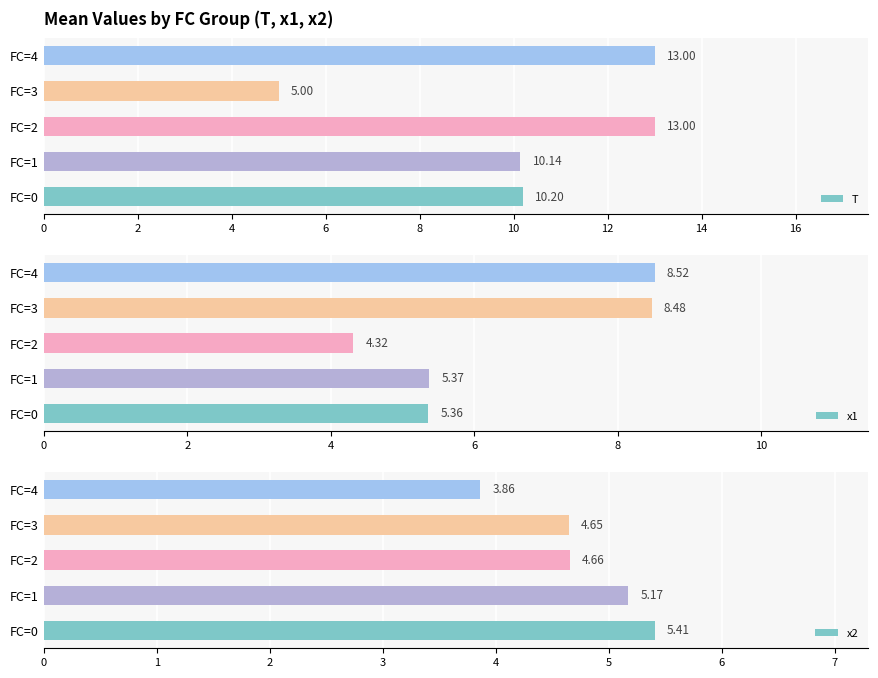

How many groups of bars are there?

5